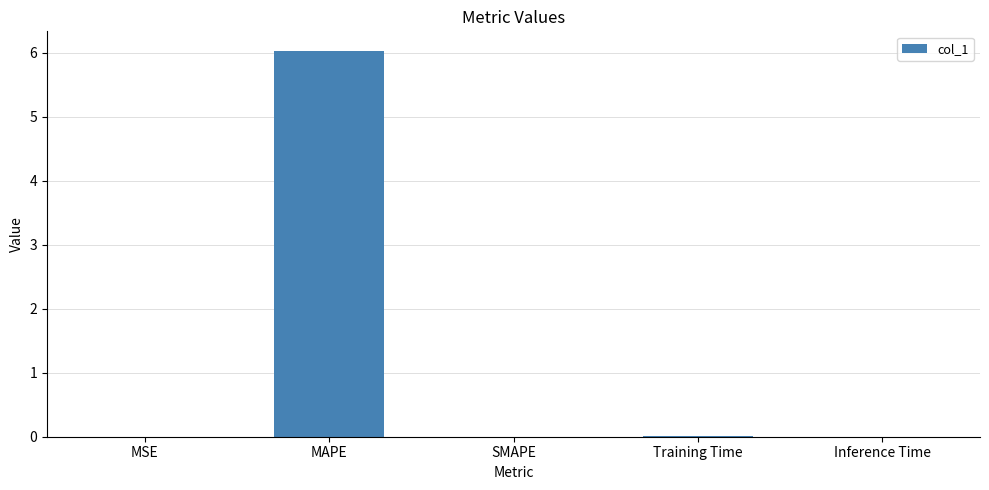

How many series are shown in this chart?

1